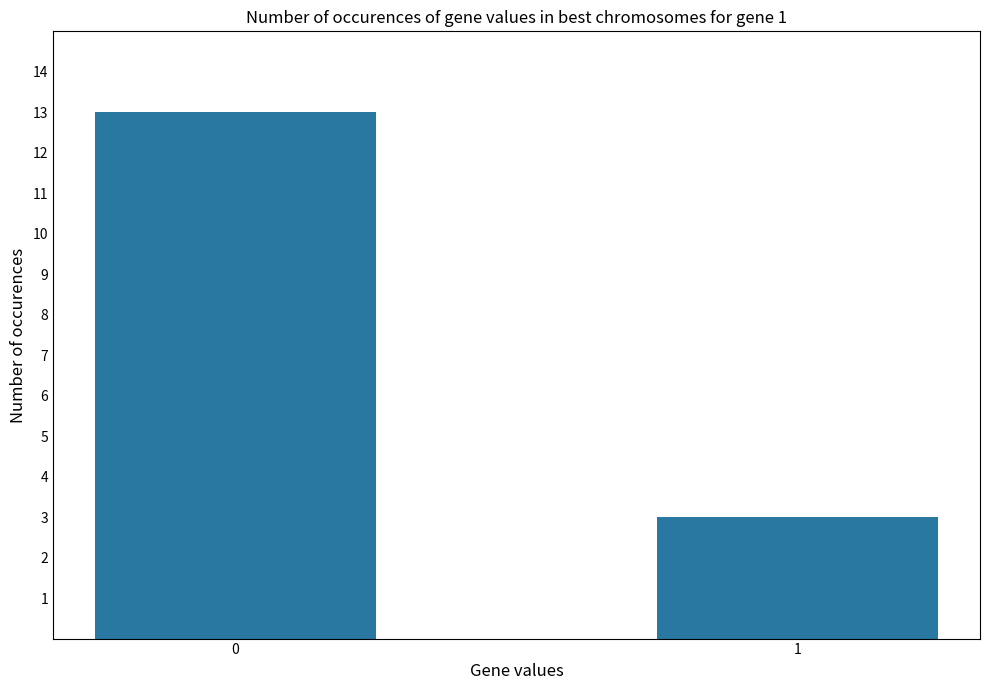

Which label corresponds to the smallest value in the chart?

1